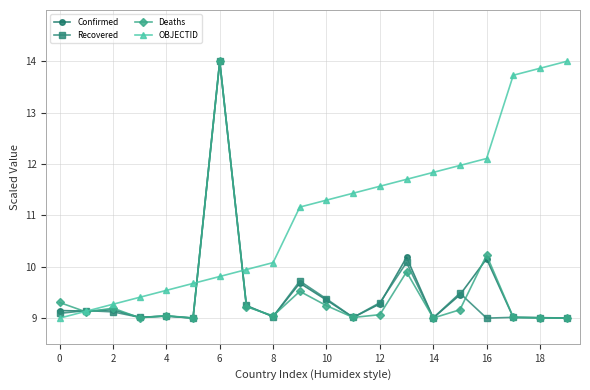

Which series ends up on top after the final intersection of Deaths and OBJECTID?

OBJECTID